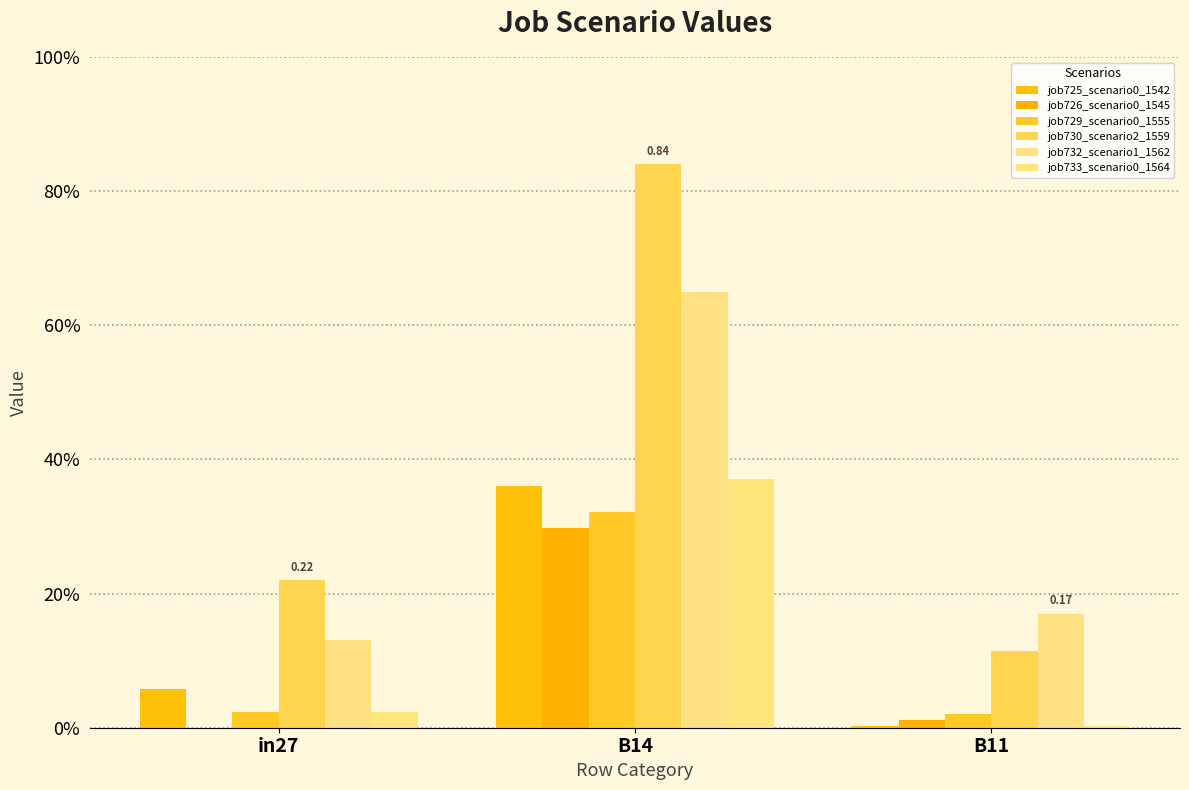

Reading left to right, what are all the values shown in this chart?

job725_scenario0_1542: 0.1	0.4	0.0
job726_scenario0_1545: 0.0	0.3	0.0
job729_scenario0_1555: 0.0	0.3	0.0
job730_scenario2_1559: 0.2	0.8	0.1
job732_scenario1_1562: 0.1	0.6	0.2
job733_scenario0_1564: 0.0	0.4	0.0